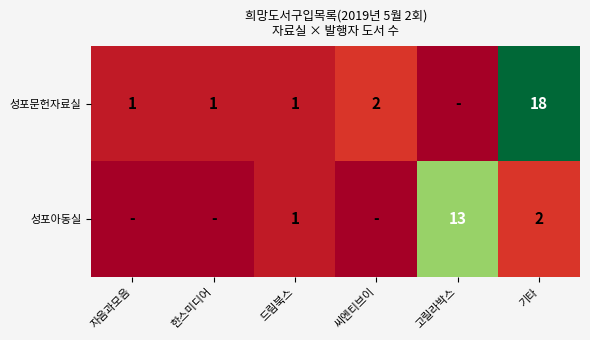

Is the value of 성포문헌자료실 at 한스미디어 greater than the value of 성포아동실 at 기타?

No